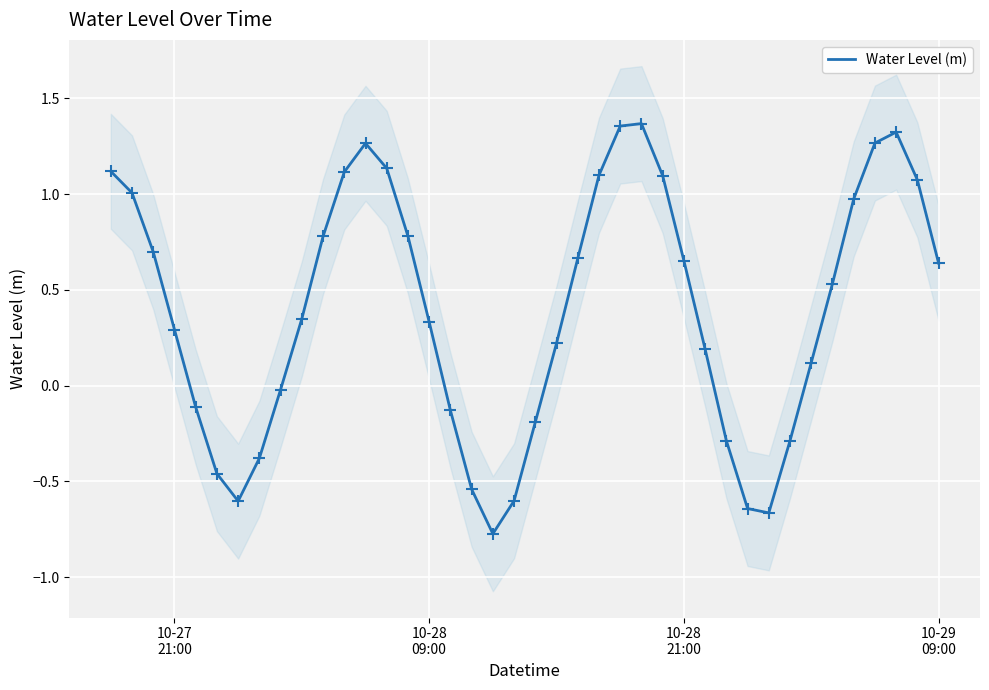

How many lines are shown in the chart?

1